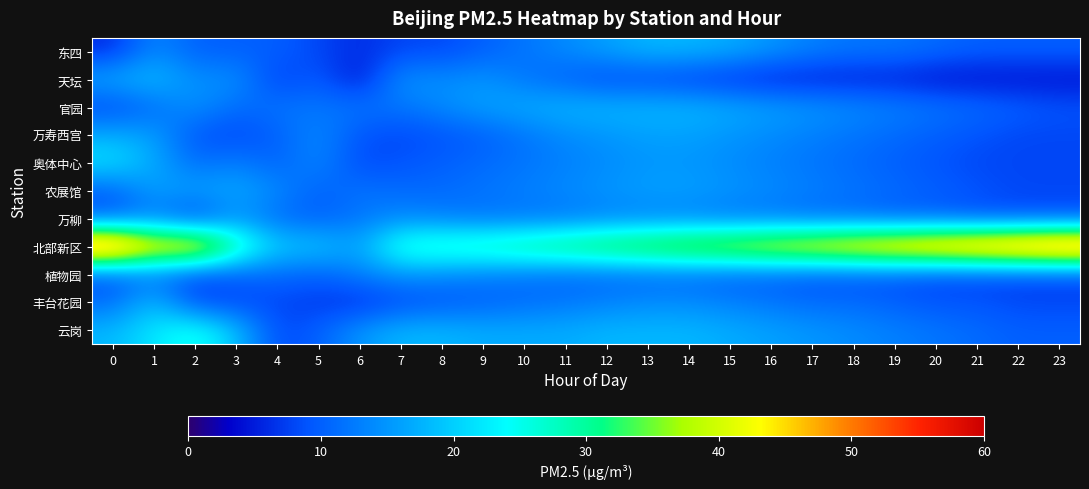

Between 21 and 9, which is larger?

21